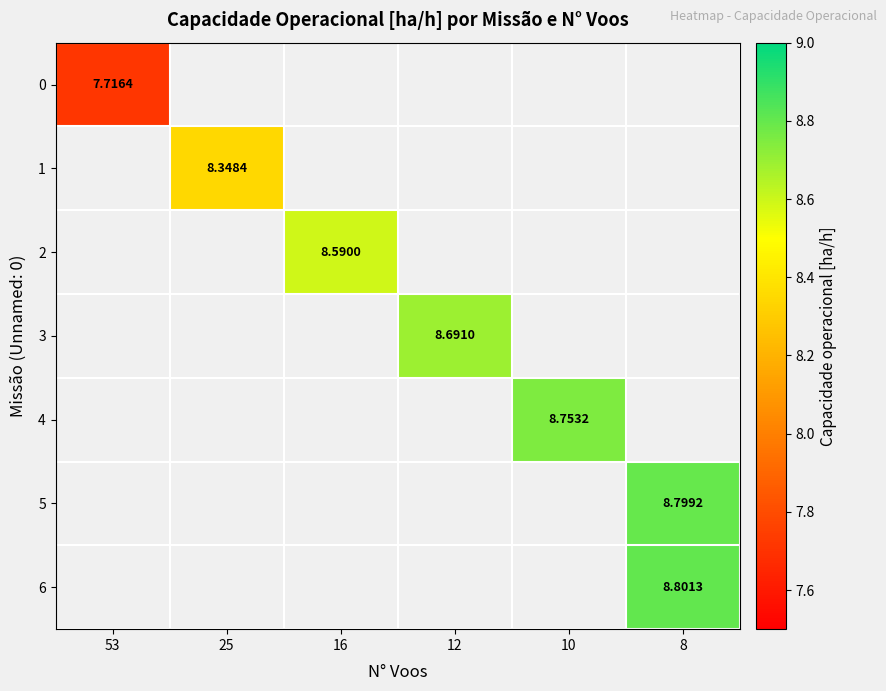

Which category has the highest value across all series?

8